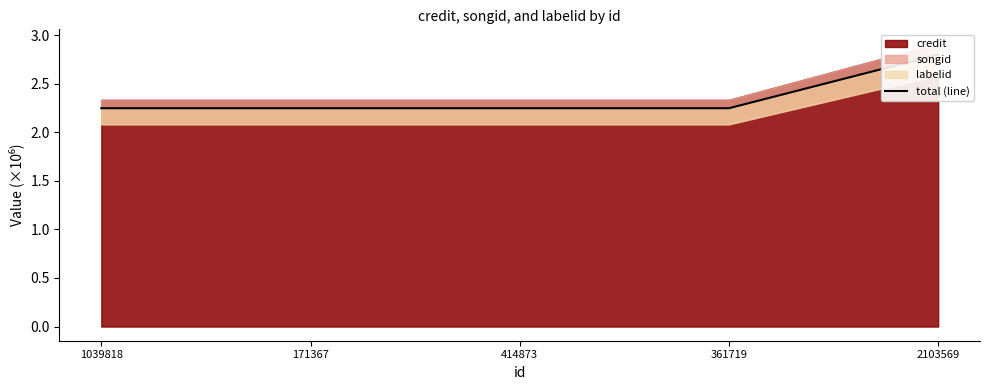

What is the smallest value displayed?

2.2